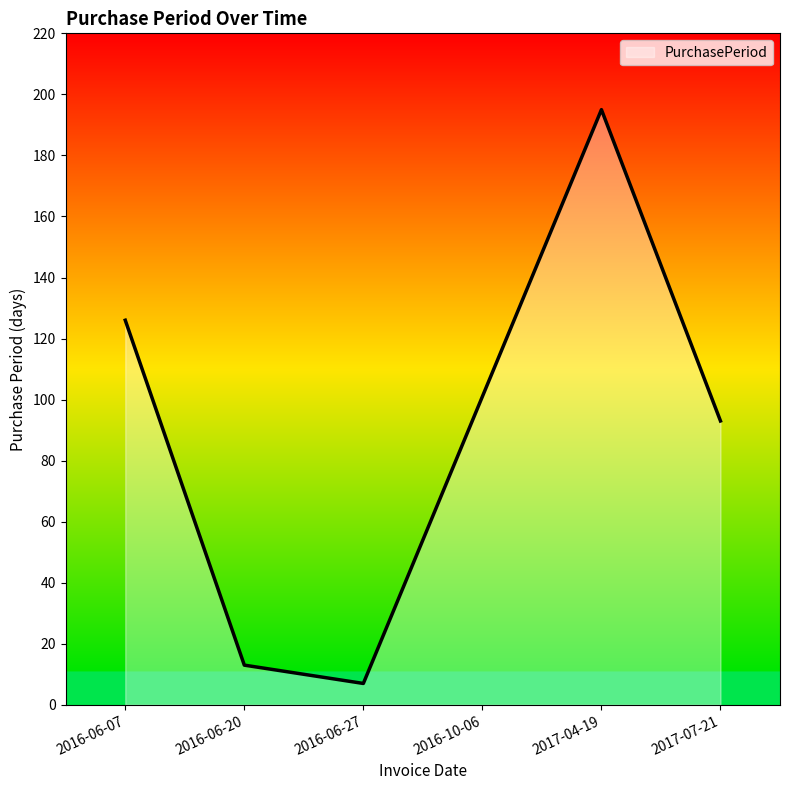

At which category does the data reach its first local valley?

2016-06-27